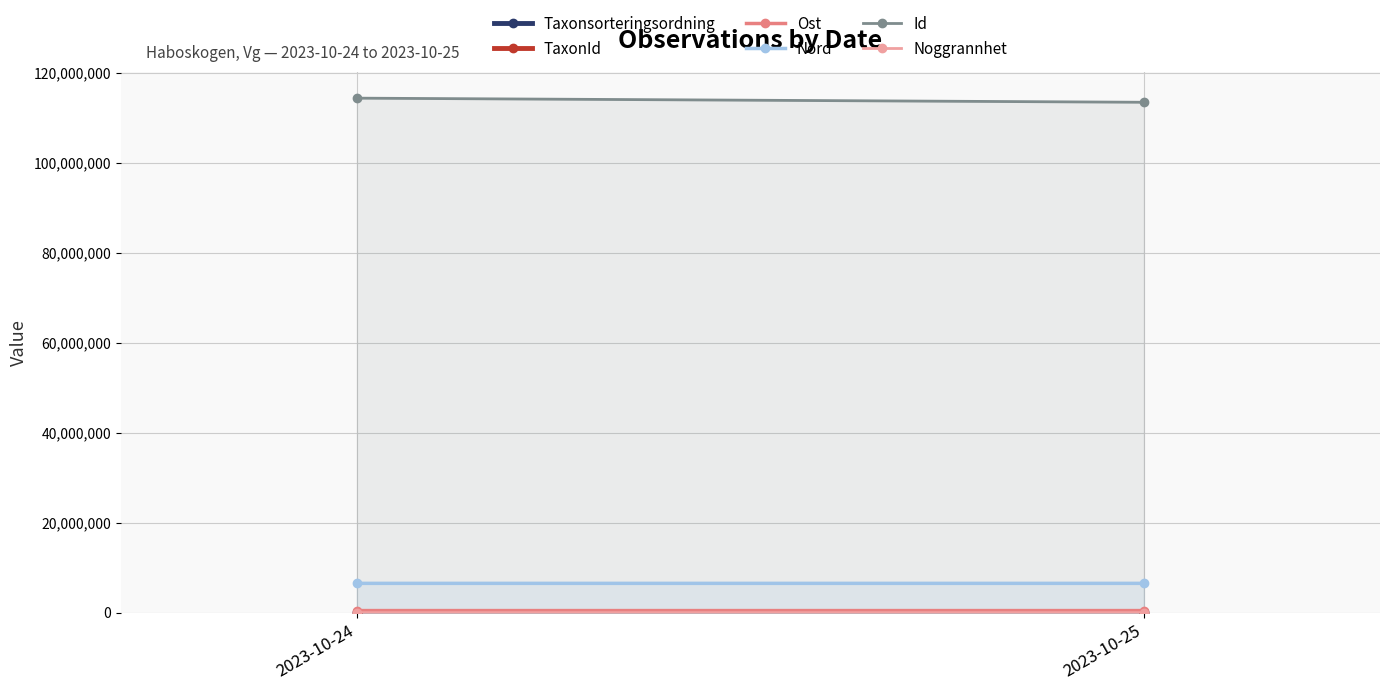

Which series has the largest total across all categories?

Id